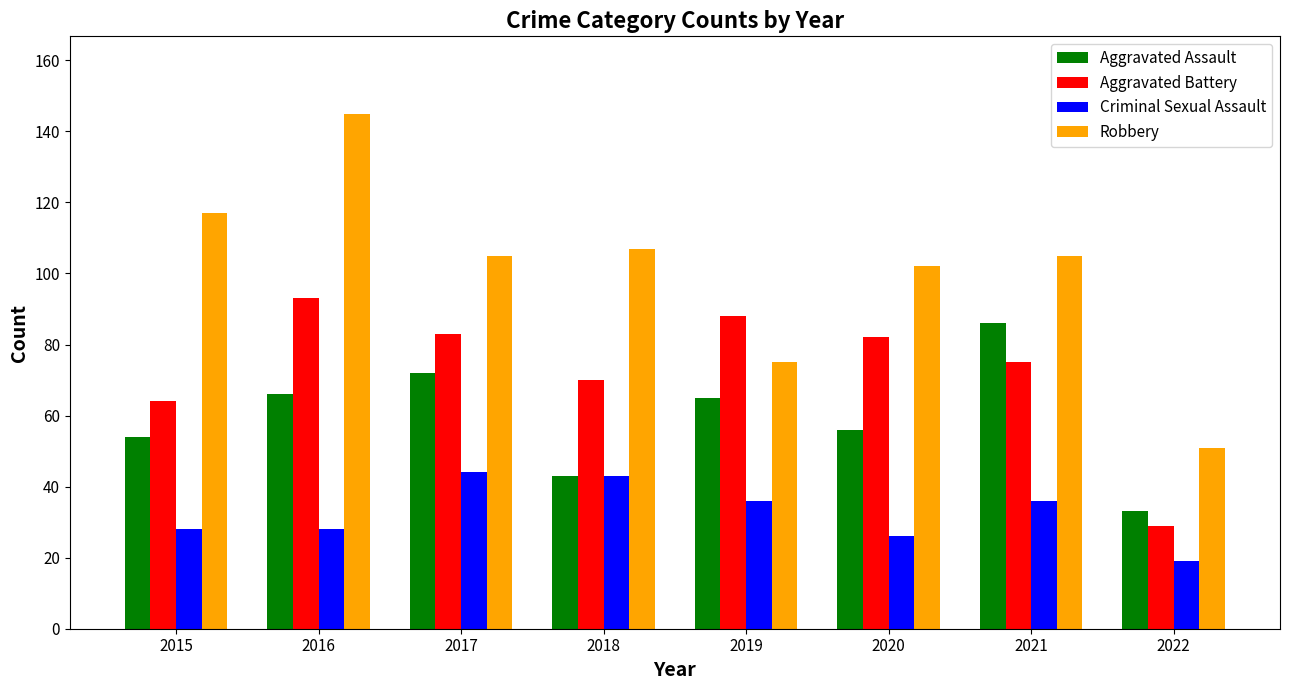

Rank the series by their maximum value, from highest to lowest.

Robbery, Aggravated Battery, Aggravated Assault, Criminal Sexual Assault